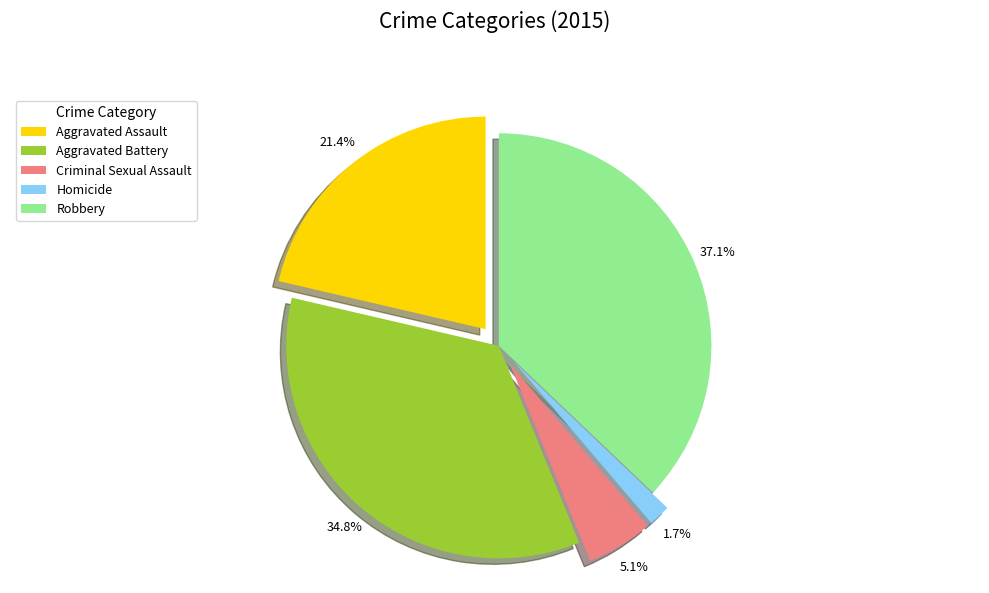

To the nearest percent, what is the average slice percentage?

20%